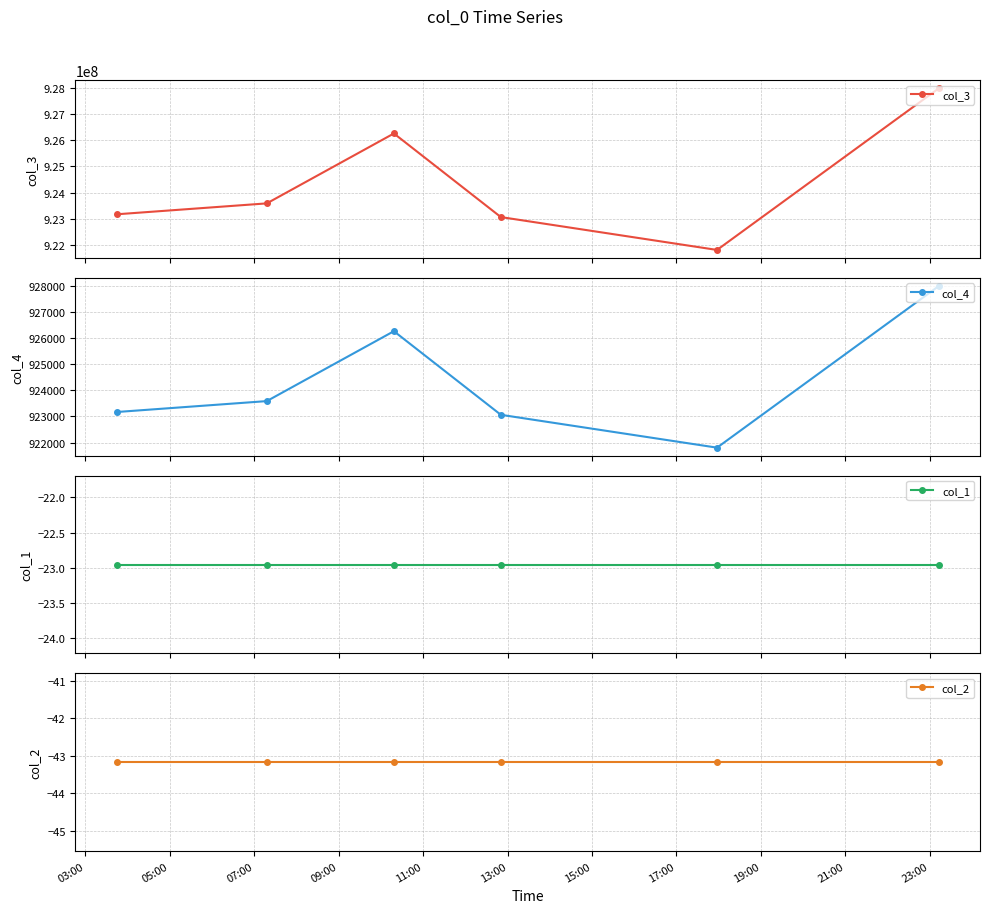

How many interior local valleys does the col_3 series have?

1